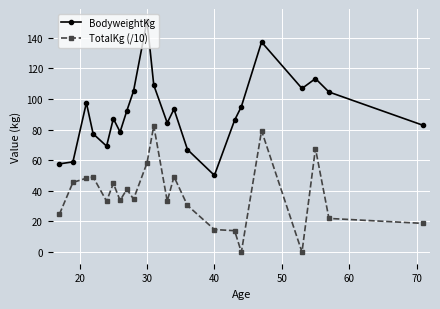

Which series has the widest spread of values?

BodyweightKg